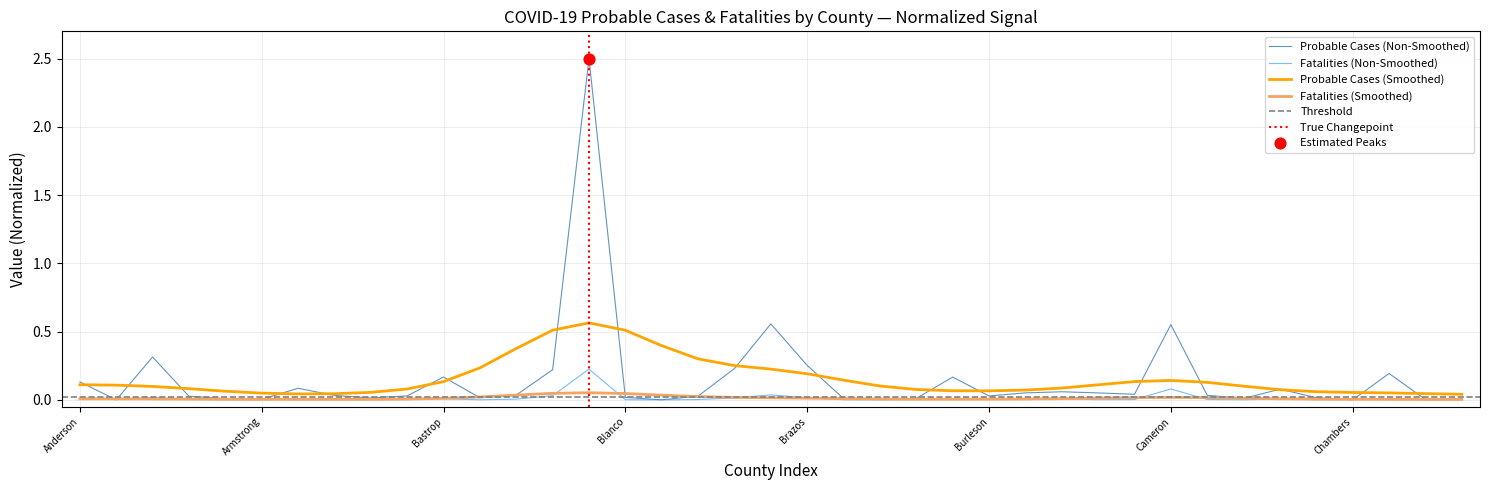

At how many categories does at least one series exceed 0?

39